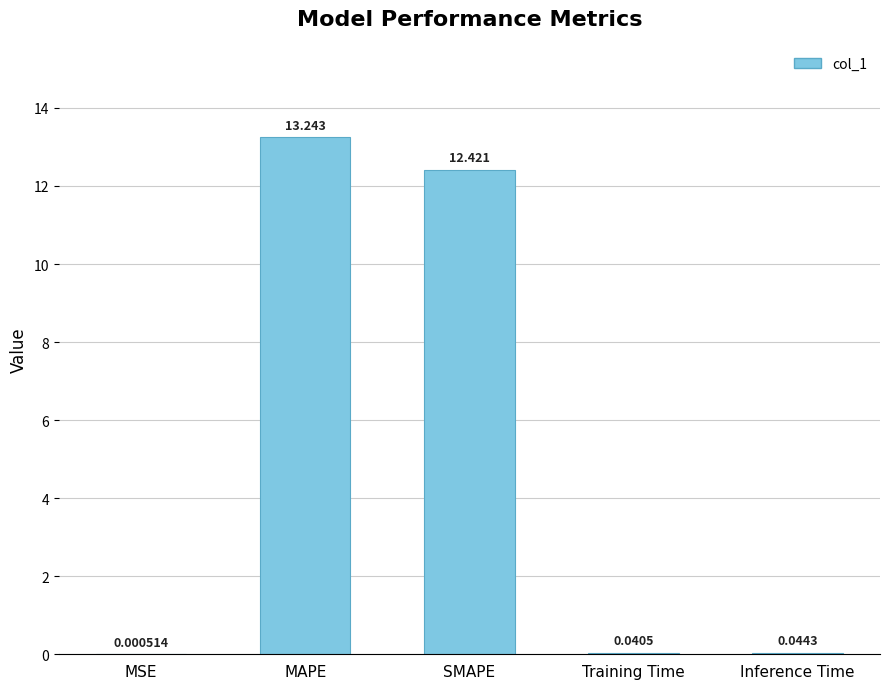

What is the maximum value shown in the chart?

13.2